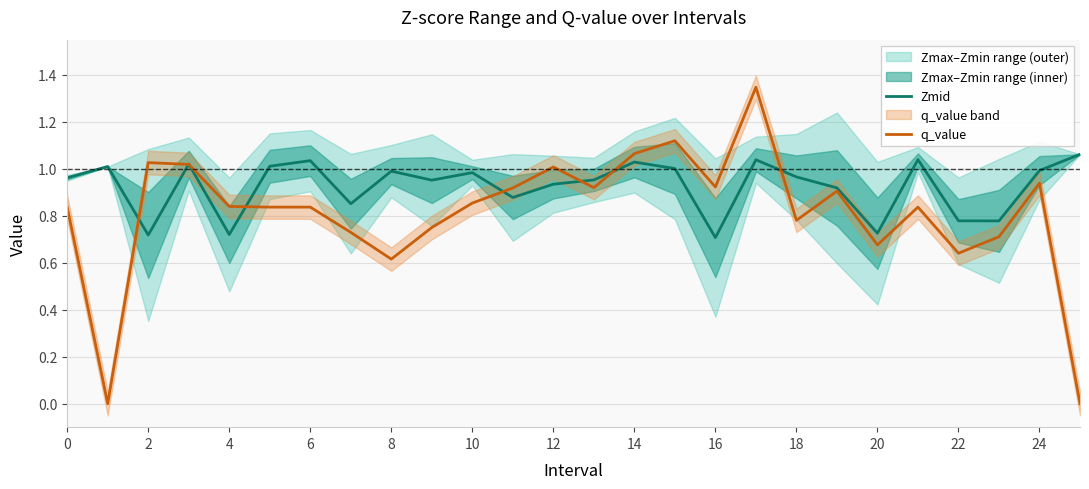

The q_value series shows 0.3 at 8. True or false?

False